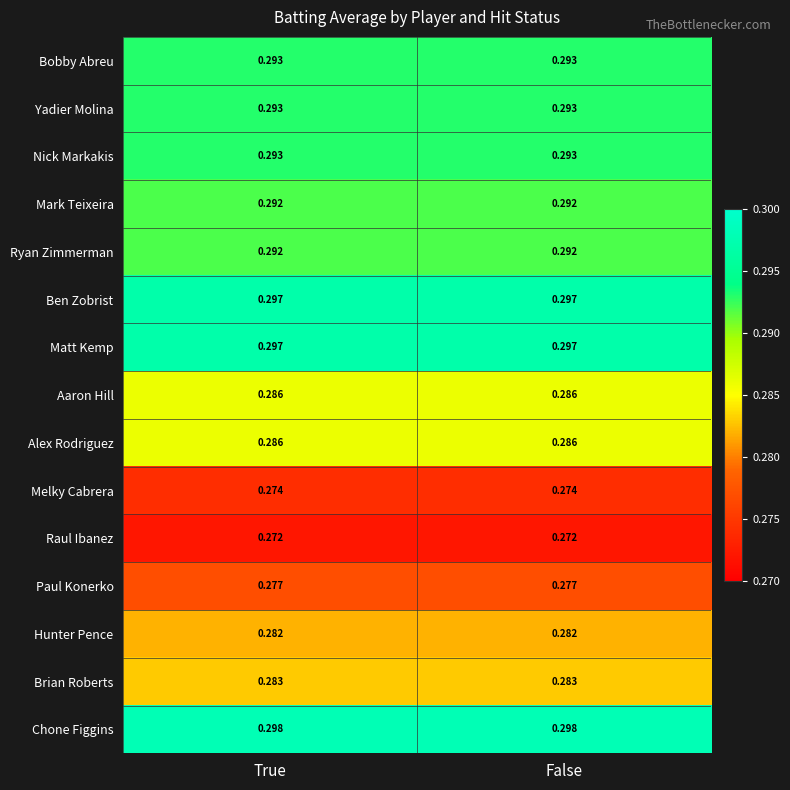

Which series has the largest total across all categories?

Chone Figgins